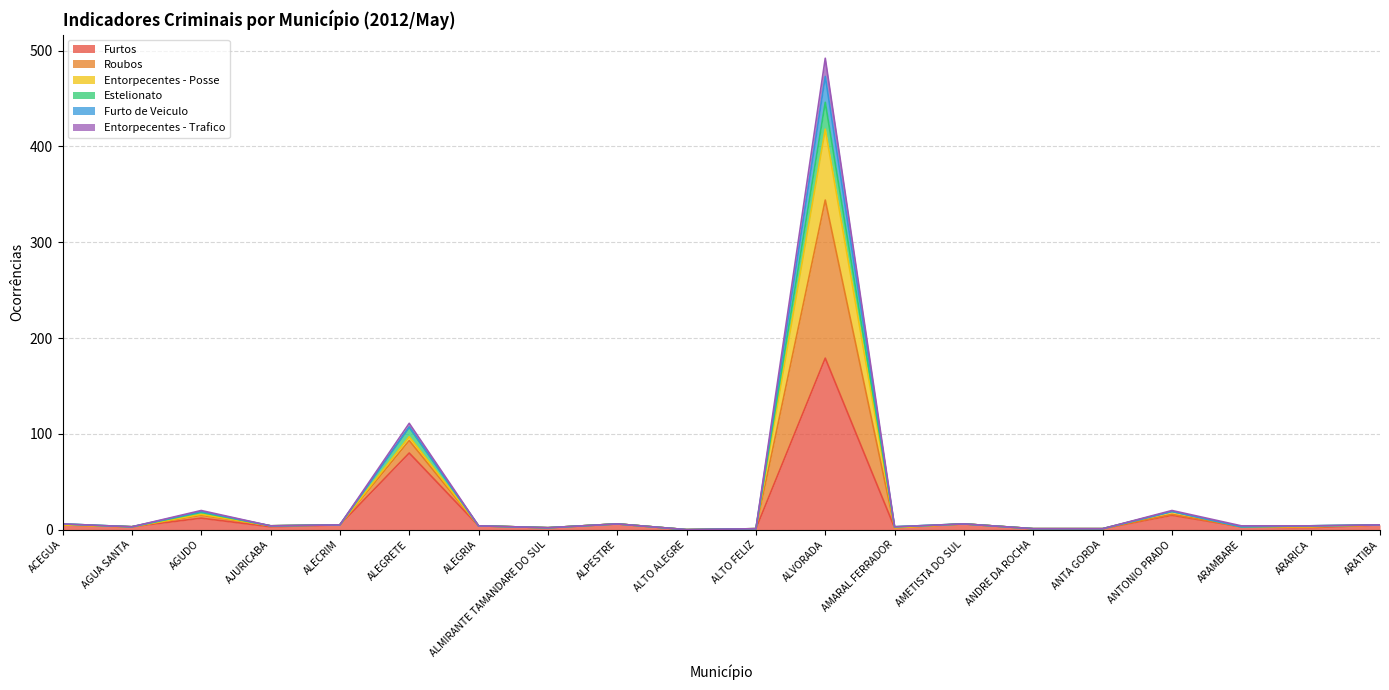

Is the value of Entorpecentes - Posse at ALTO ALEGRE greater than the value of Furtos at ANDRE DA ROCHA?

No